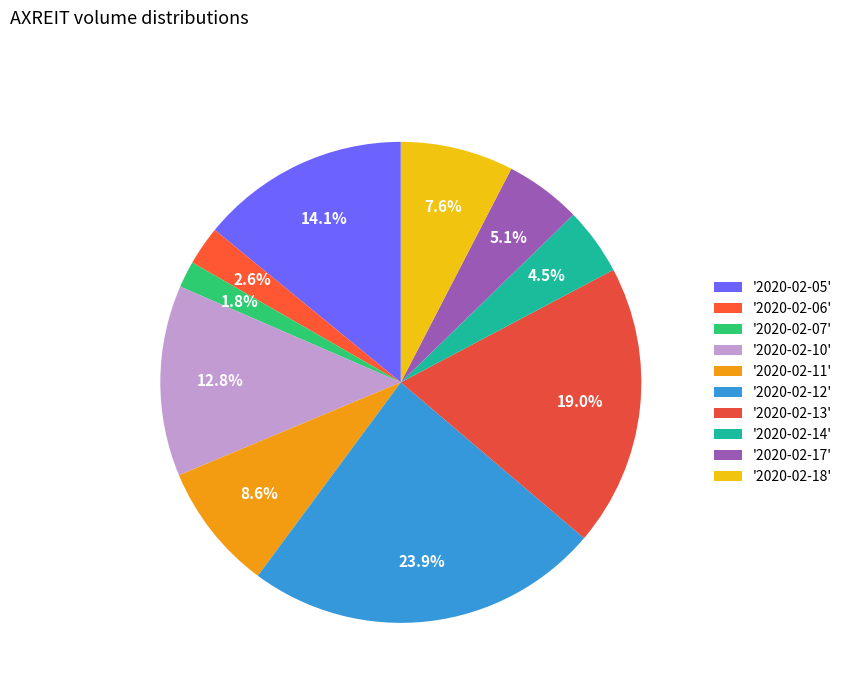

Rank the categories by value from highest to lowest.

'2020-02-12', '2020-02-13', '2020-02-05', '2020-02-10', '2020-02-11', '2020-02-18', '2020-02-17', '2020-02-14', '2020-02-06', '2020-02-07'